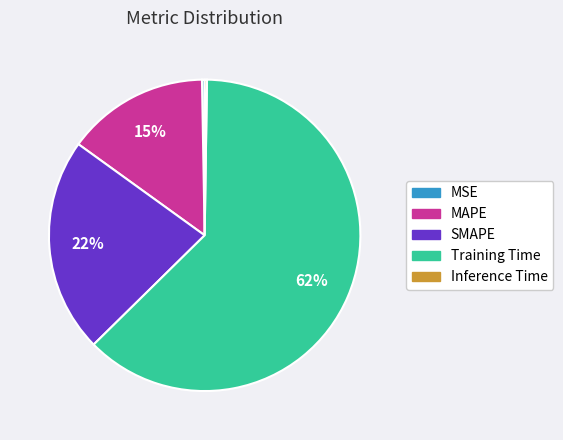

Which slice is the largest?

Training Time